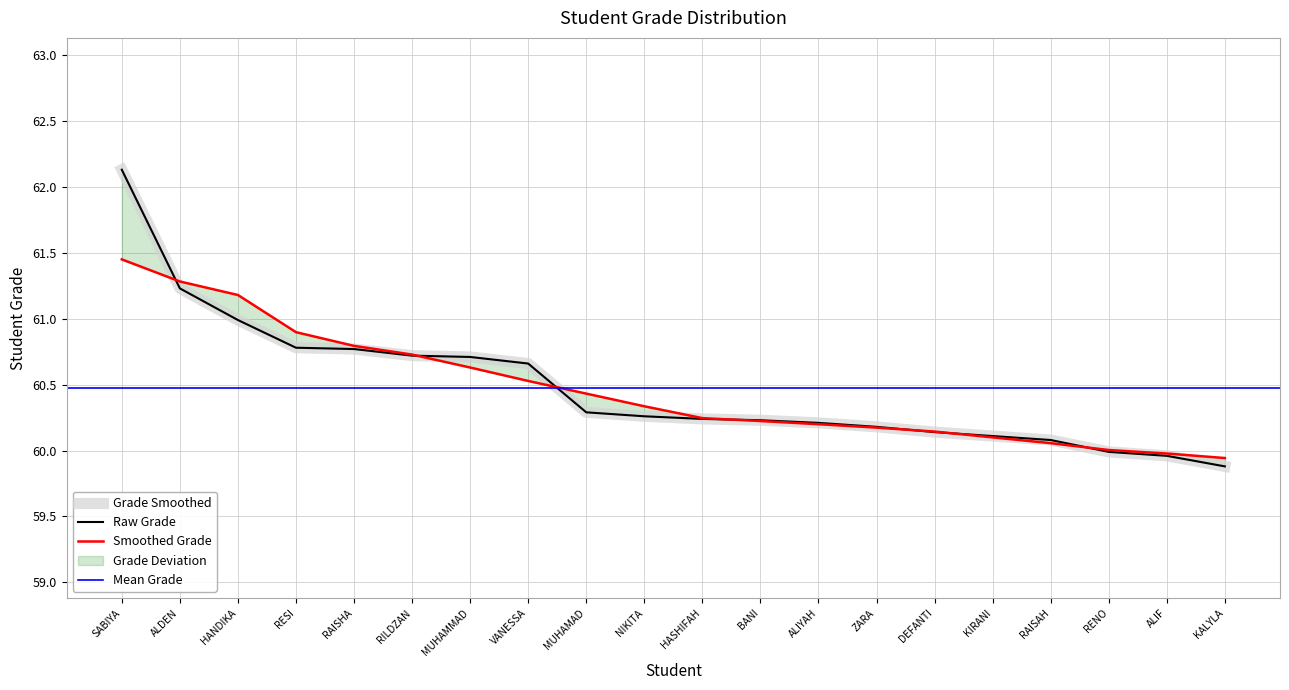

True or false: there are more than 2 points higher than both neighbors.

False